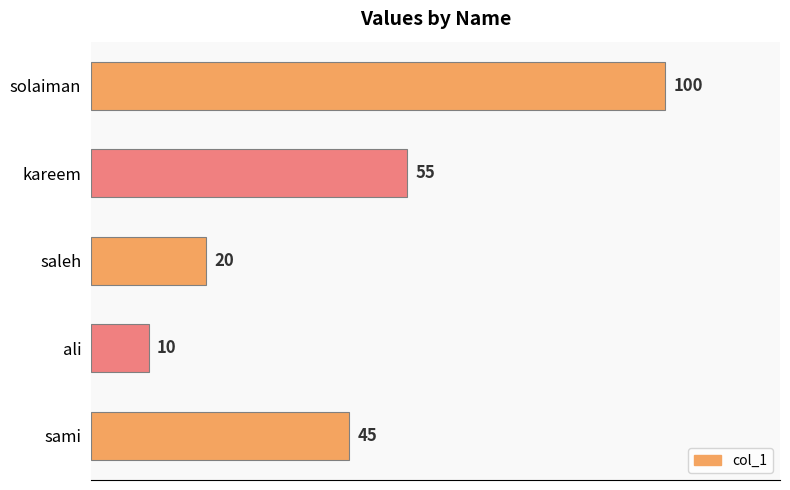

List the labels in order of value, largest first.

solaiman, kareem, sami, saleh, ali